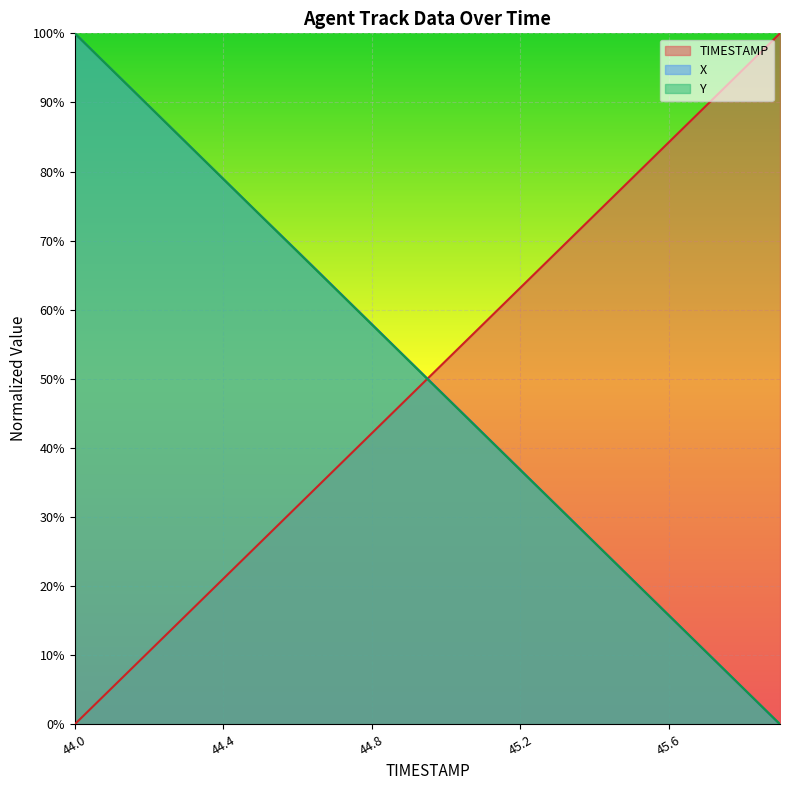

Between 44.8 and 45.3, which series saw the biggest shift?

X